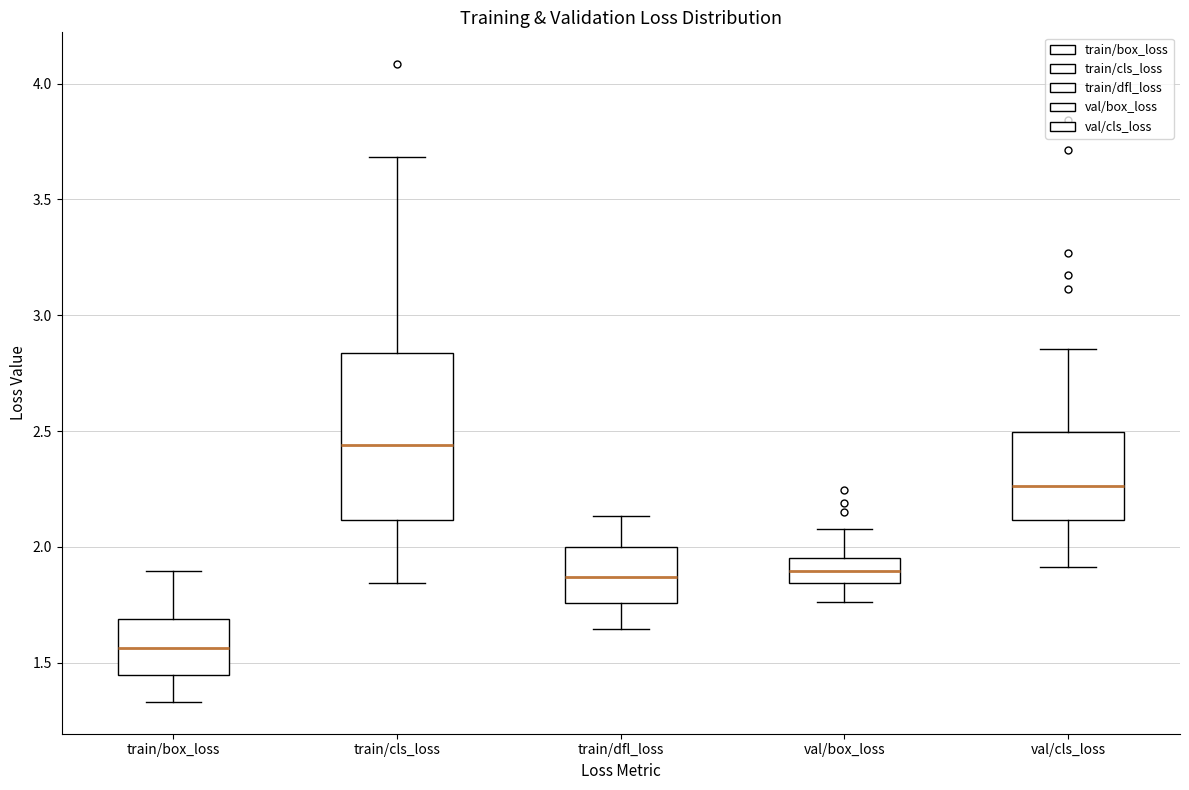

Where does the lower whisker of the box for train/box_loss end on the y-axis? The values are not printed on the chart, so give them approximately, as read against the axis.

1.35